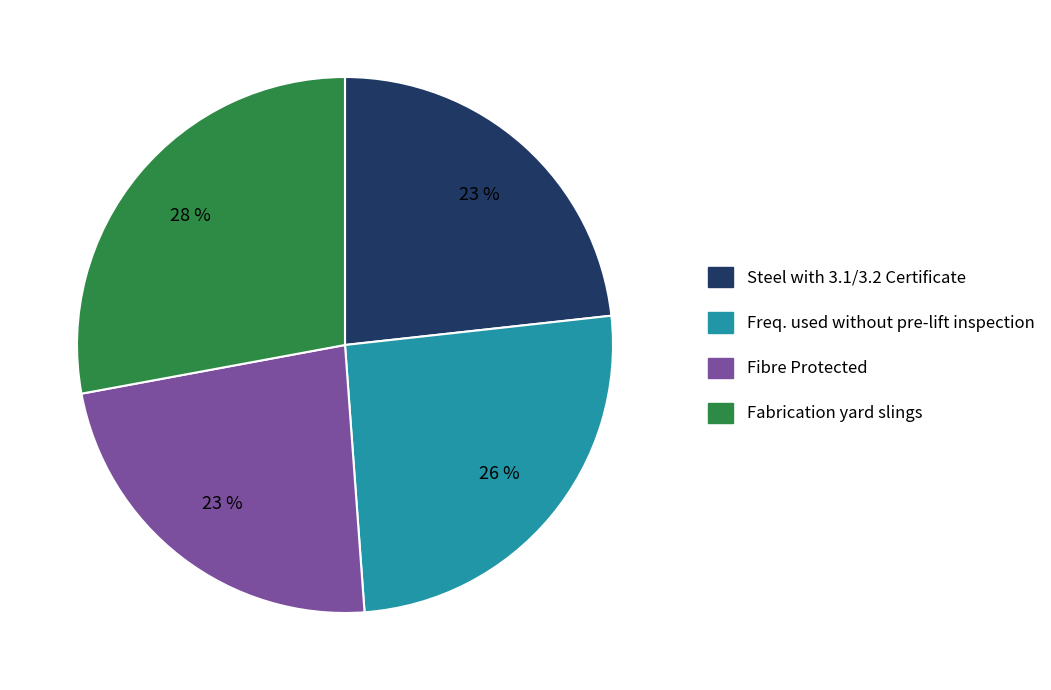

To the nearest percent, what is the combined percentage of Steel with 3.1/3.2 Certificate and Fabrication yard slings?

51%